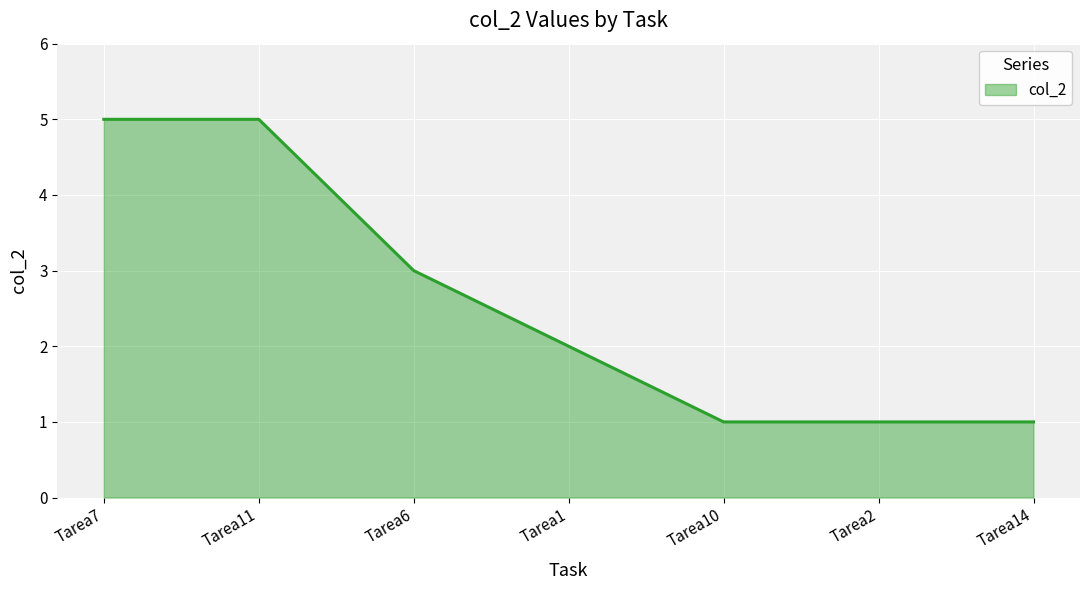

What is the minimum value shown in the chart?

1